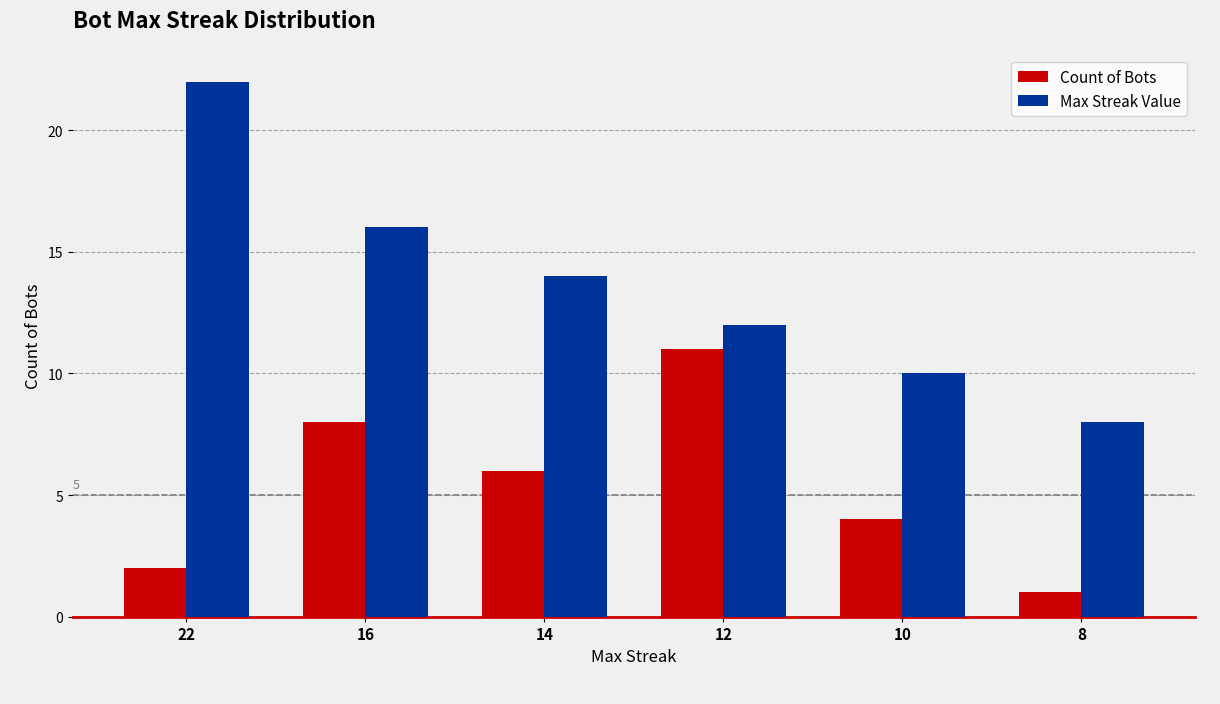

What is the difference between the maximum and second lowest values in the Count of Bots series?

9